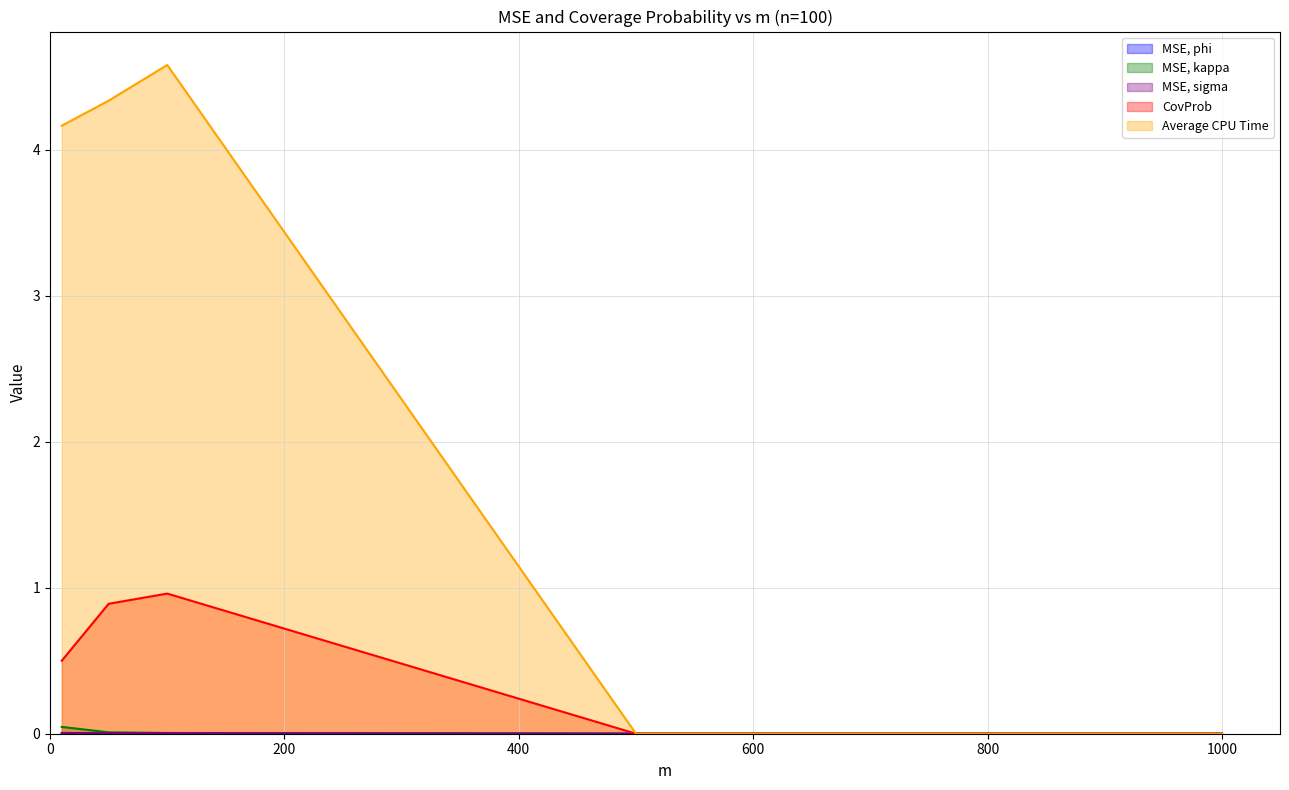

How many lines are shown in the chart?

5